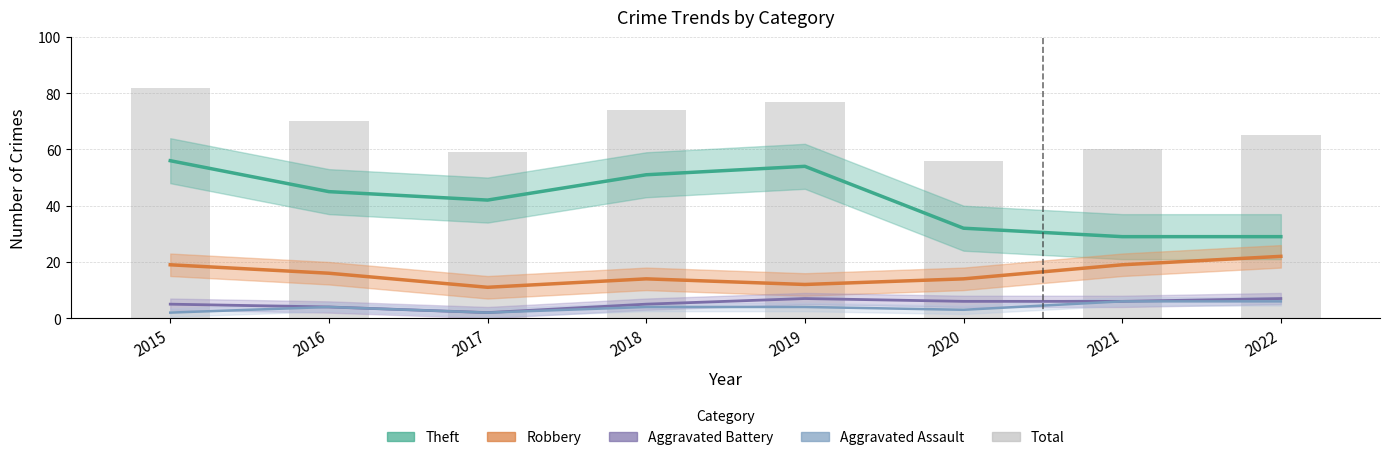

What is the total value across all series at 2022?

129